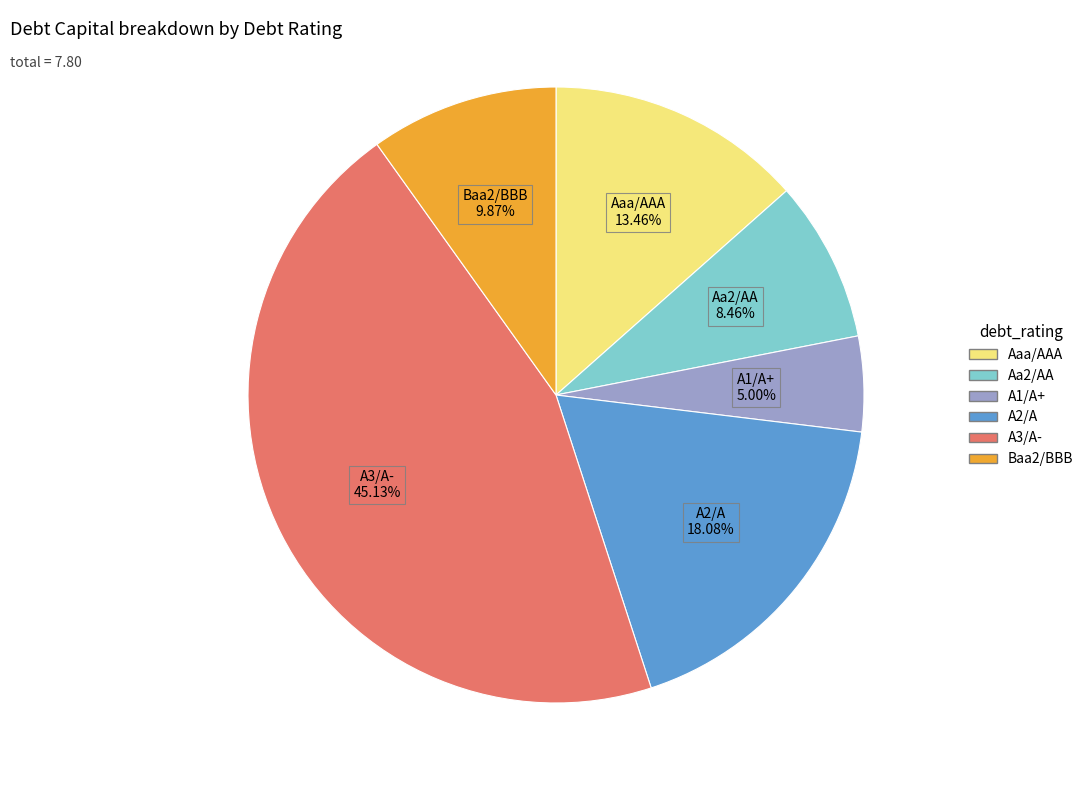

Is the sum of Aaa/AAA and Aa2/AA greater than half?

No